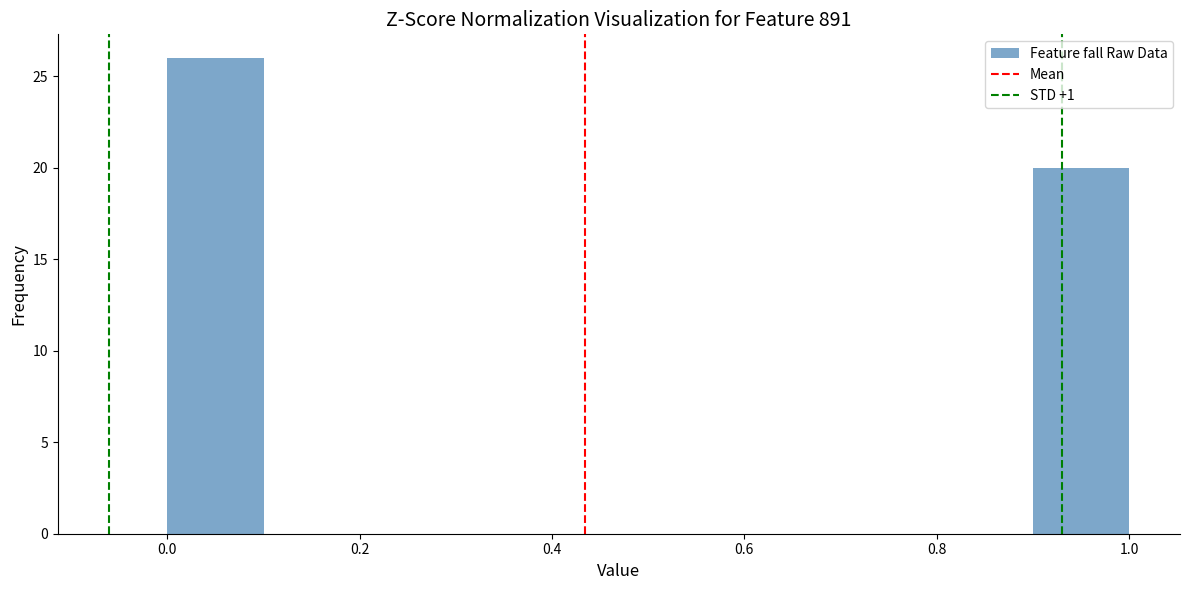

Over which range of the x-axis is the bar tallest?

0.0 to 0.1